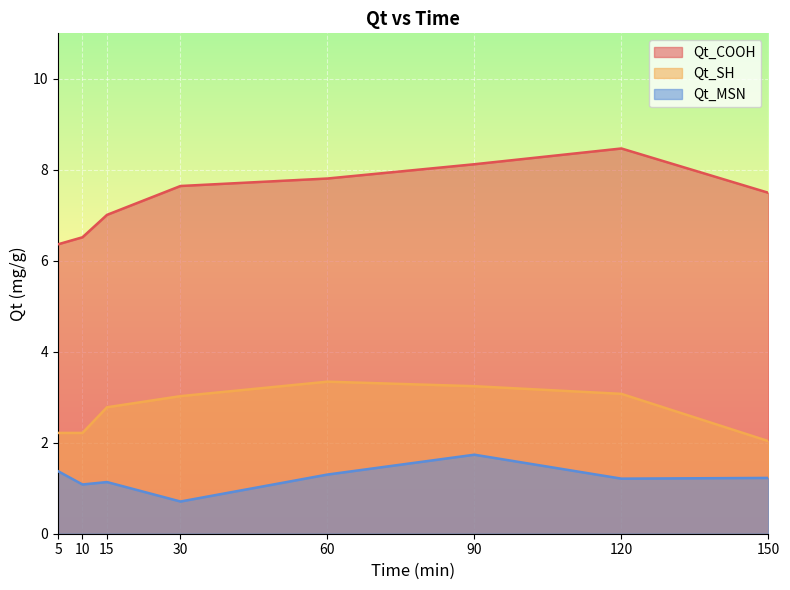

True or false: Qt_MSN and Qt_SH intersect in this chart.

False